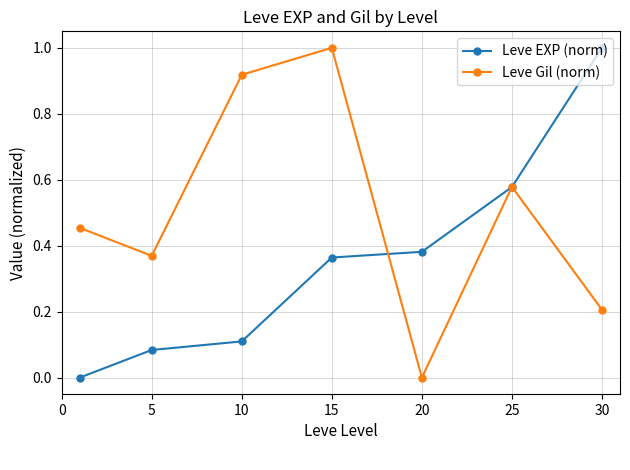

What is the highest value of the Leve Gil (norm) series?

1.0